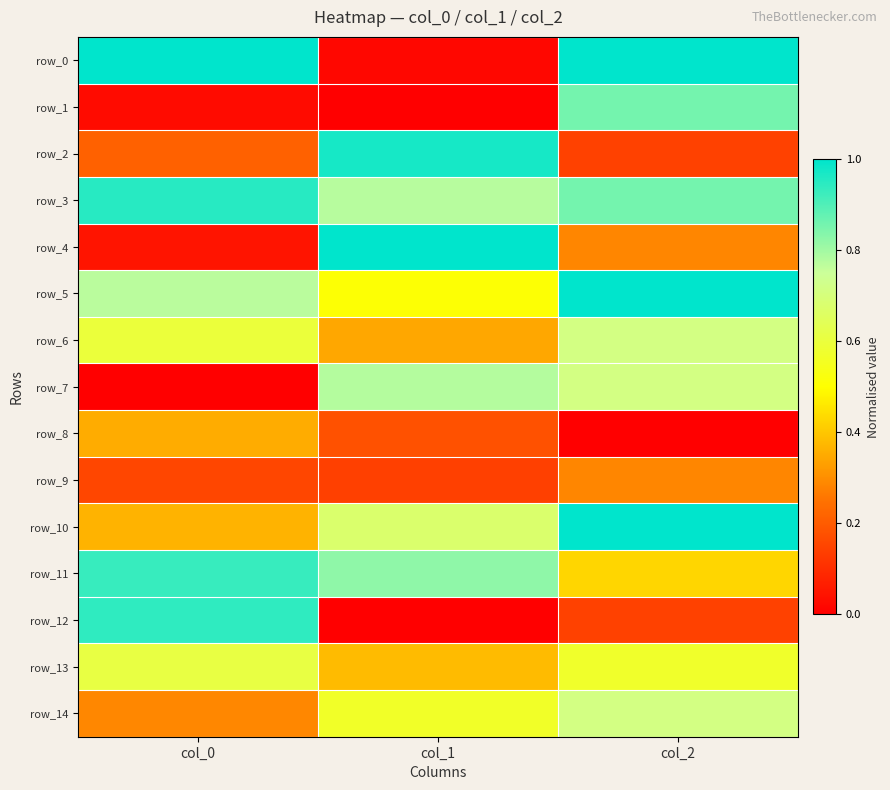

List the labels in order of row_10 value, largest first.

col_2, col_1, col_0